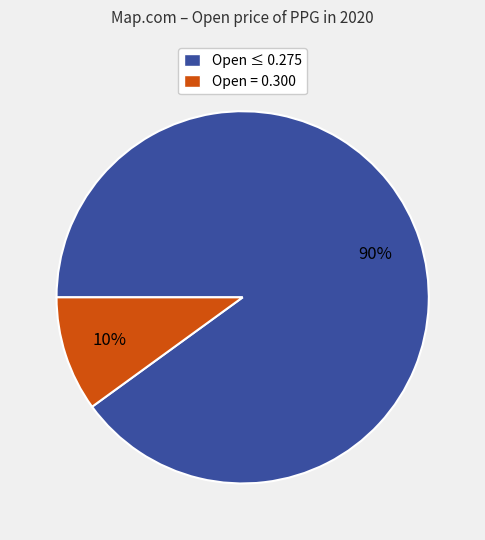

Does any single category account for the majority?

Yes